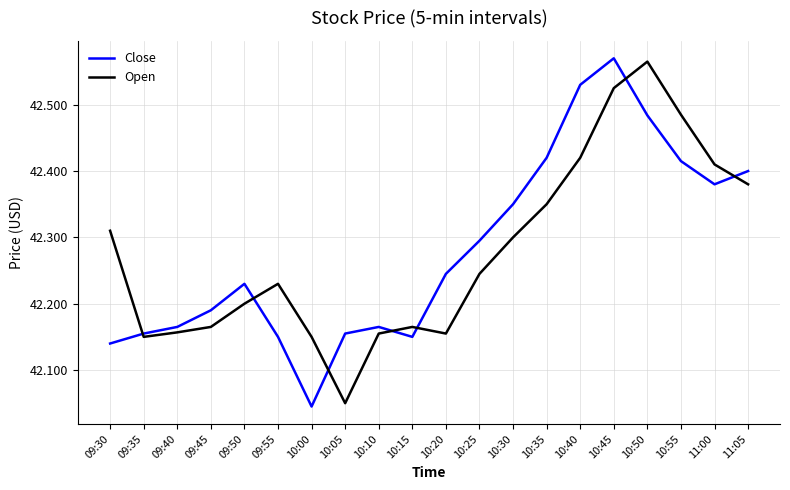

Is the value of Close at 09:50 greater than the value of Open at 09:45?

Yes